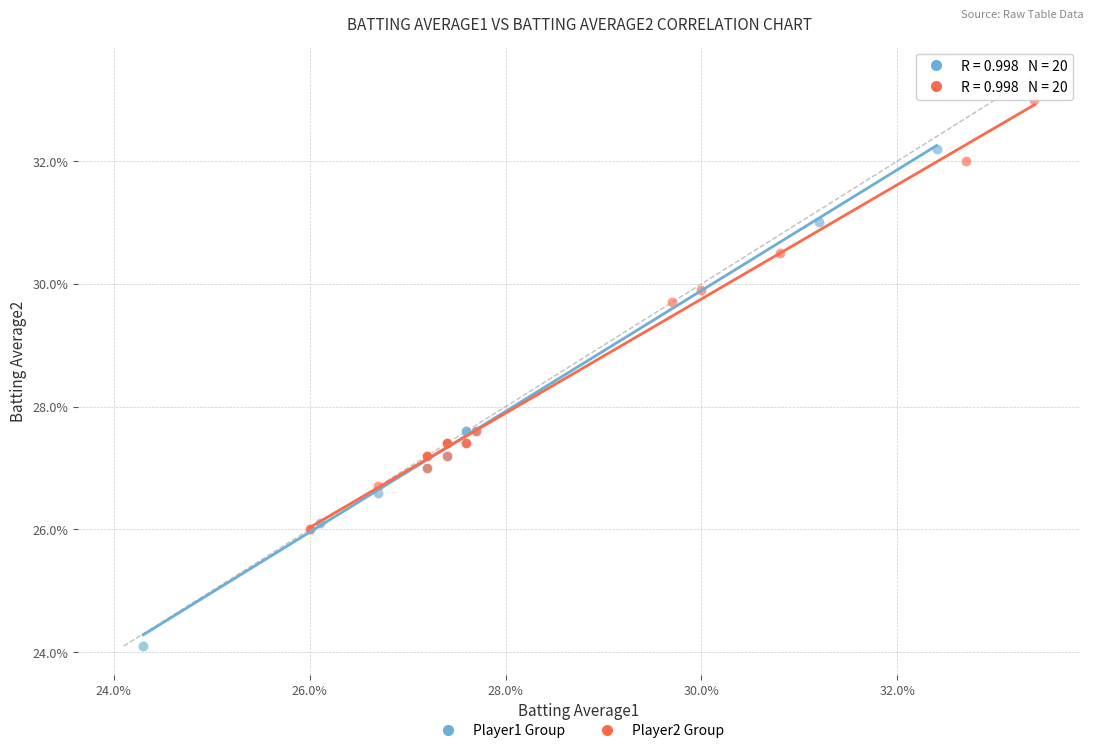

What are all the series names shown in the legend?

Player1 Group, Player2 Group